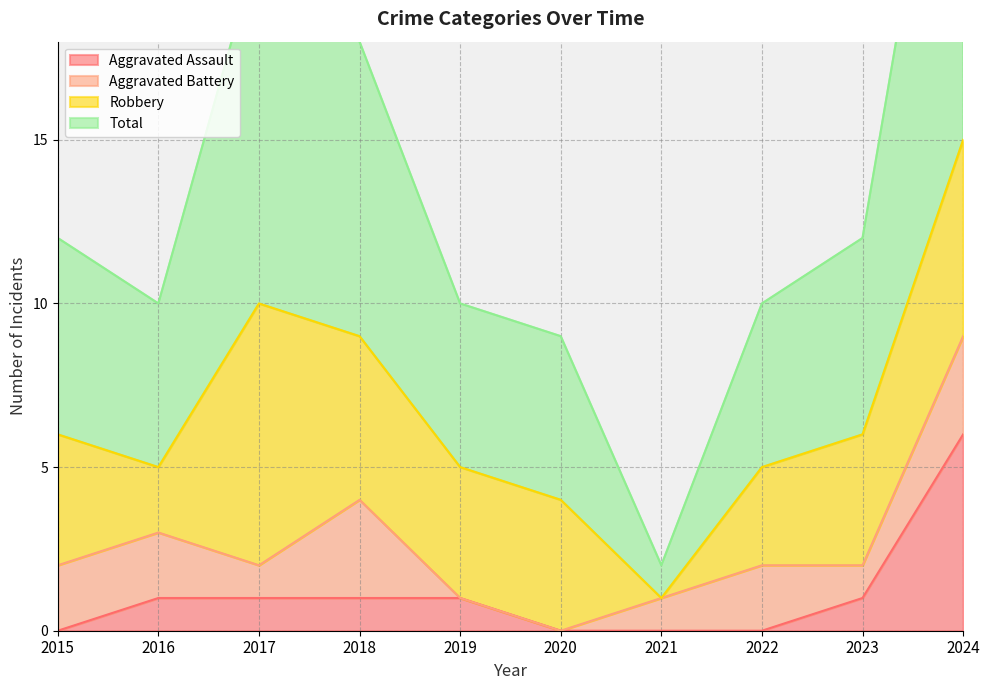

How many values in Aggravated Assault are above zero?

6